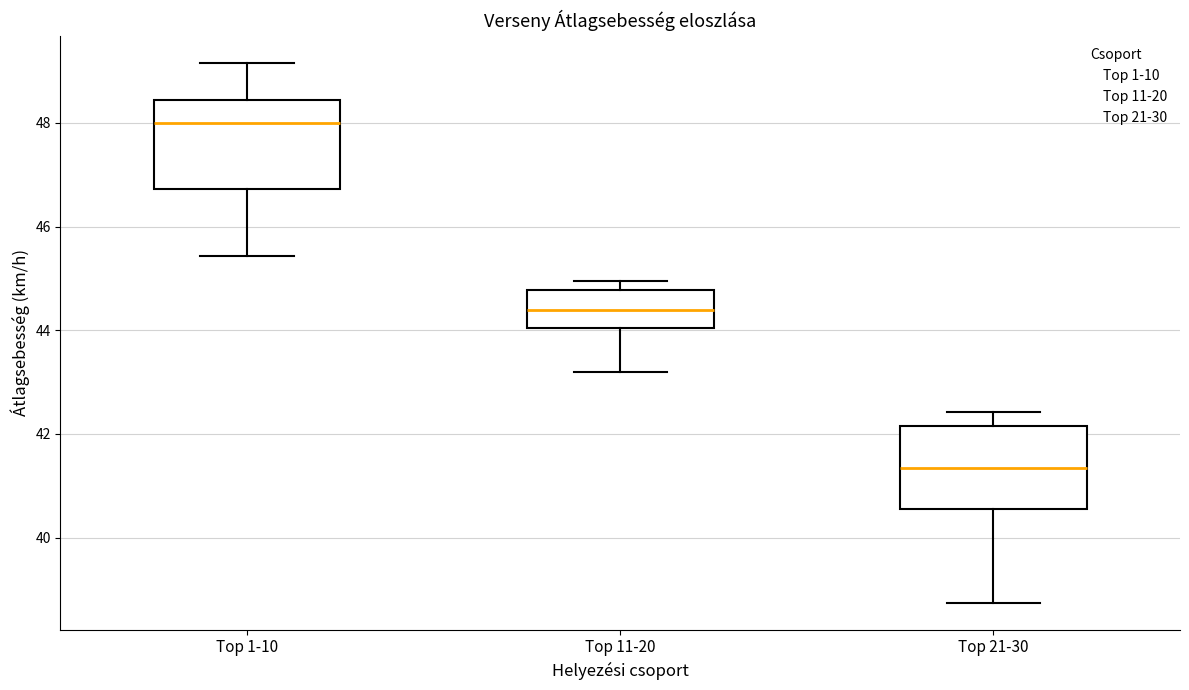

Which box has the lowest median line?

Top 21-30